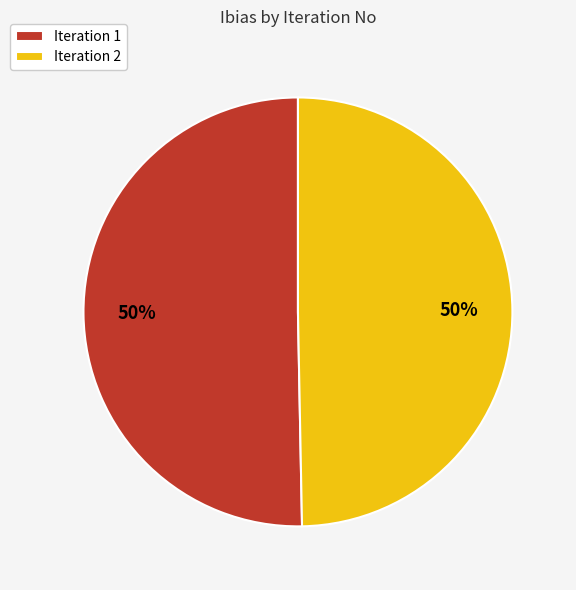

To the nearest percent, what percentage of the pie is Iteration 2?

50%